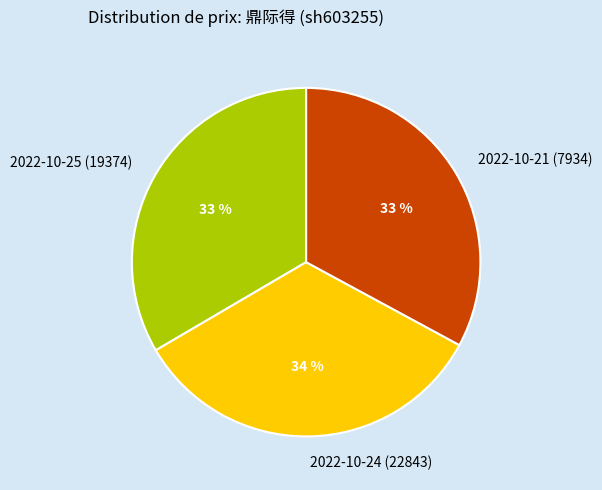

To the nearest percent, what is the average slice percentage?

33%